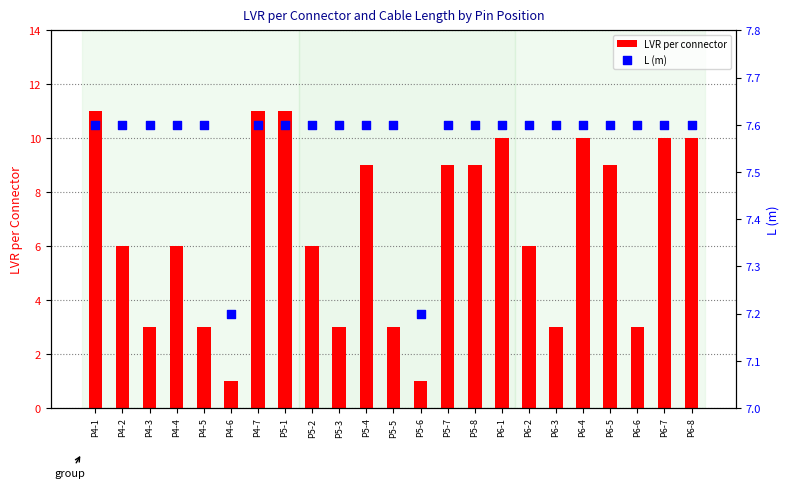

Which series reaches the minimum Y coordinate?

LVR per connector